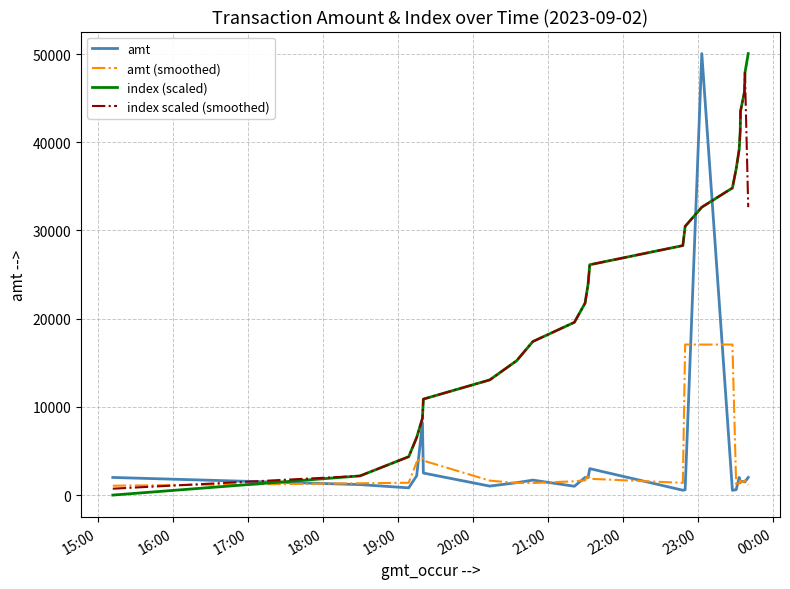

How many times do amt (smoothed) and index scaled (smoothed) cross each other?

1